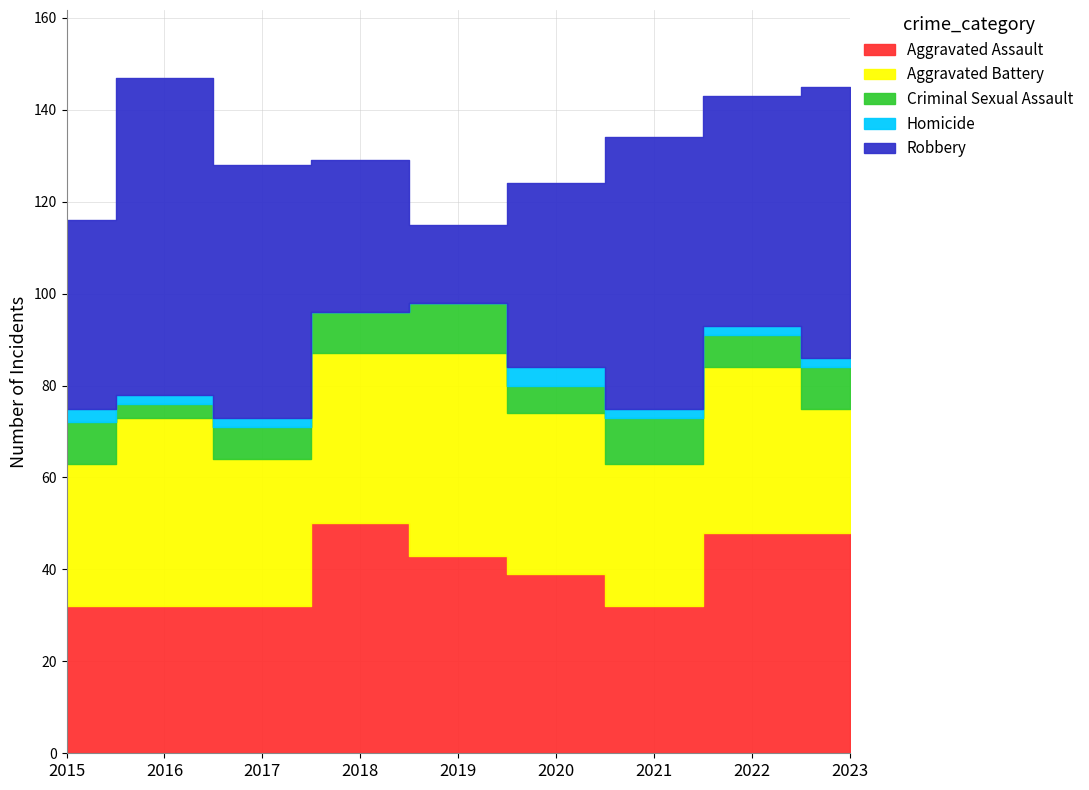

How many lines are shown in the chart?

5